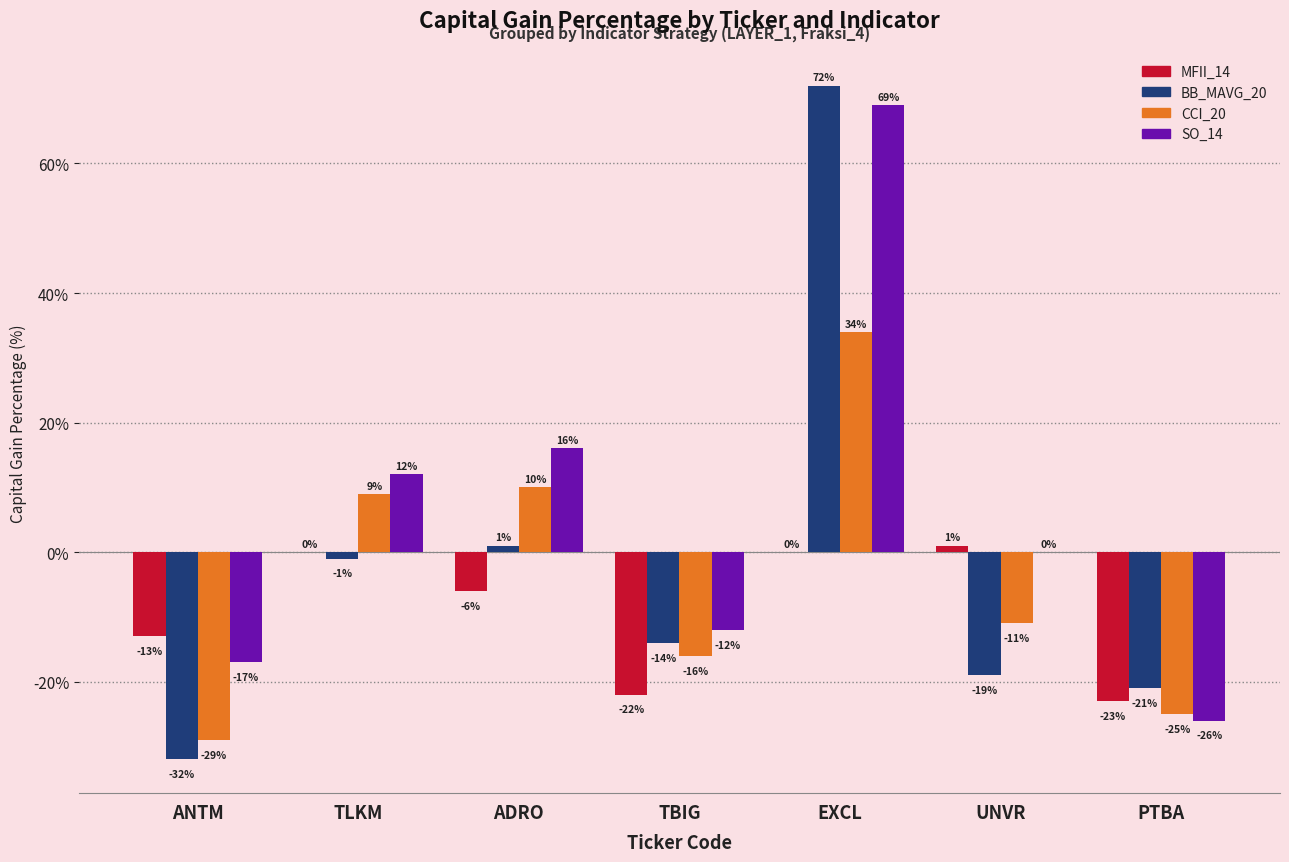

Which label corresponds to the largest value in the chart?

EXCL